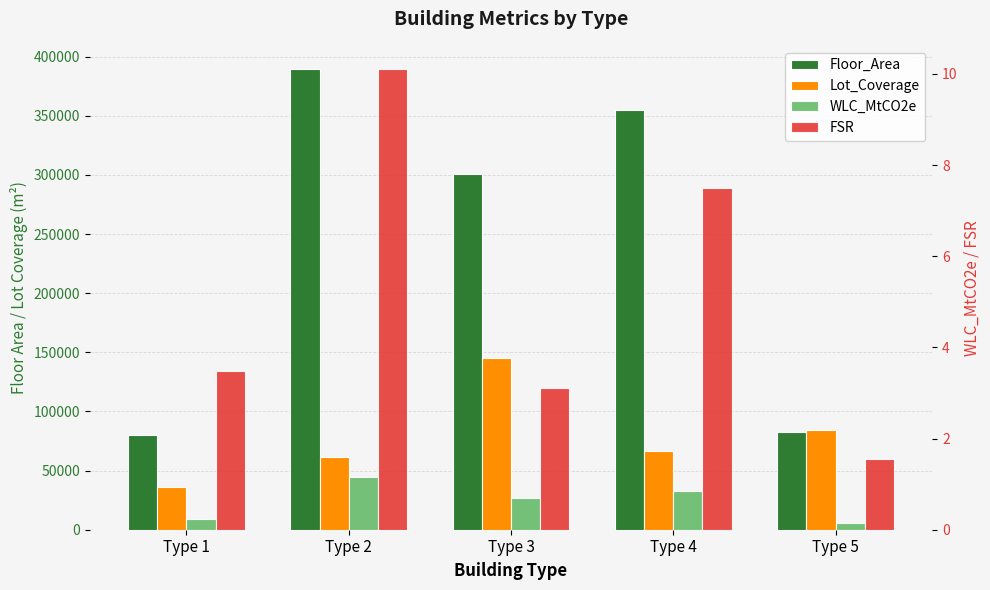

What is the difference between the highest and lowest values at Type 3?

300440.3